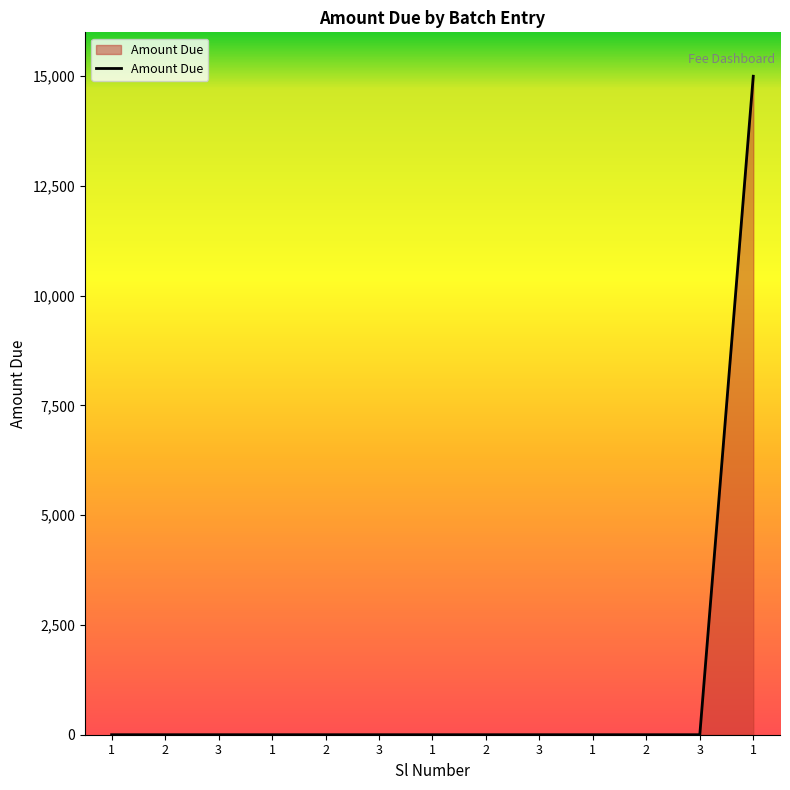

Reading left to right, list all the values displayed in this chart.

0	0	0	0	0	0	0	0	0	0	0	0	15000